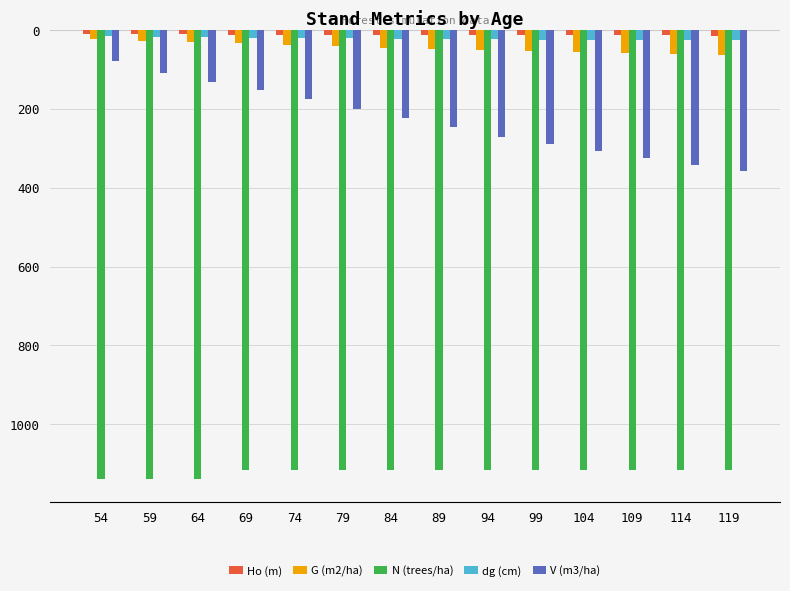

Is the value of V (m3/ha) at 109 greater than the value of N (trees/ha) at 109?

Yes